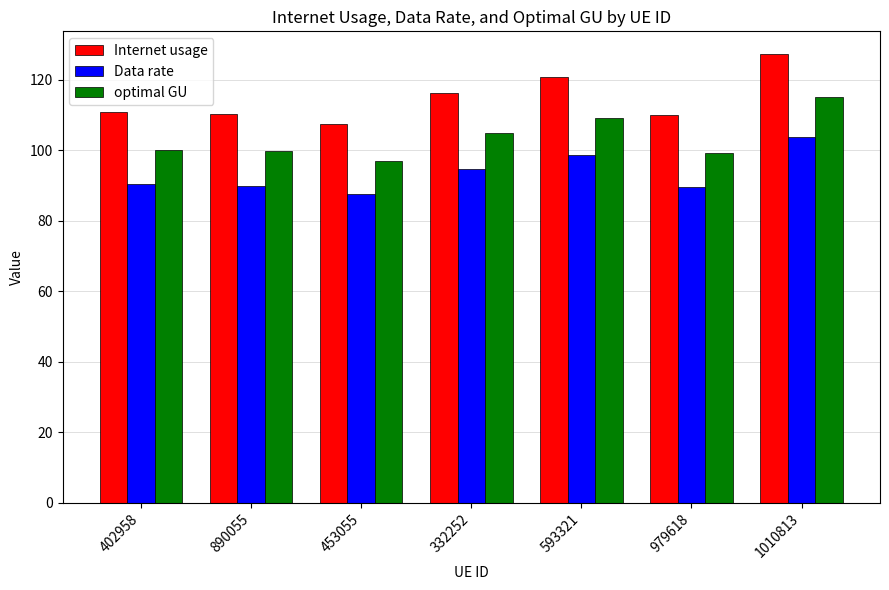

What is the difference between the maximum and second lowest values in the optimal GU series?

15.8